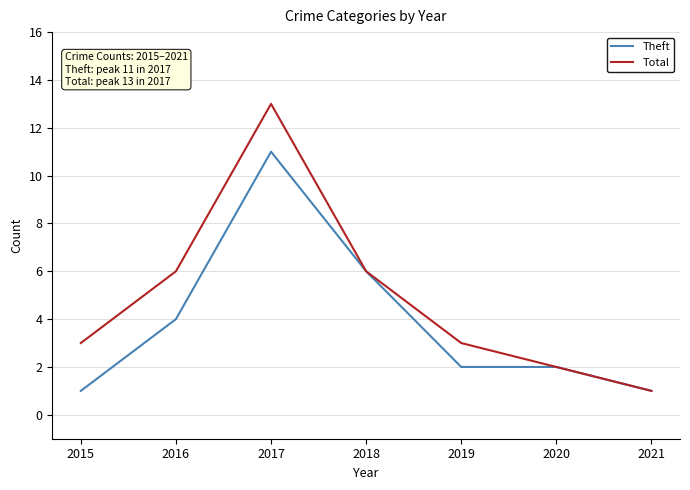

Reading left to right, what are all the values shown in this chart?

Theft: 2015=1	2016=4	2017=11	2018=6	2019=2	2020=2	2021=1
Total: 2015=3	2016=6	2017=13	2018=6	2019=3	2020=2	2021=1